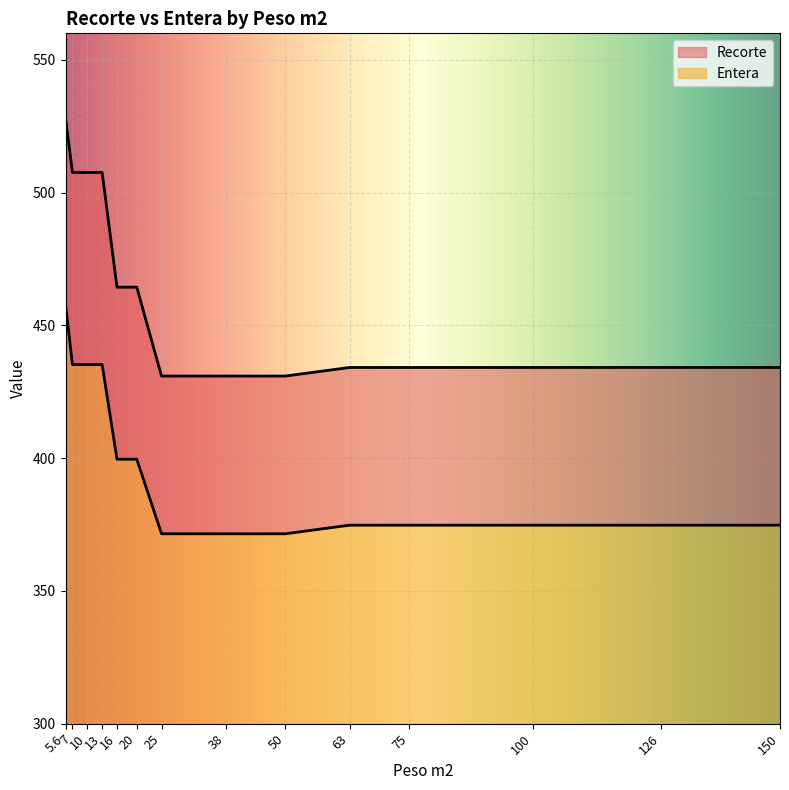

Reading left to right, what are all the values shown in this chart?

Recorte: 528.1	507.6	507.6	507.6	464.4	464.4	430.9	430.9	430.9	434.2	434.2	434.2	434.2	434.2
Entera: 457.9	435.2	435.2	435.2	399.6	399.6	371.5	371.5	371.5	374.8	374.8	374.8	374.8	374.8